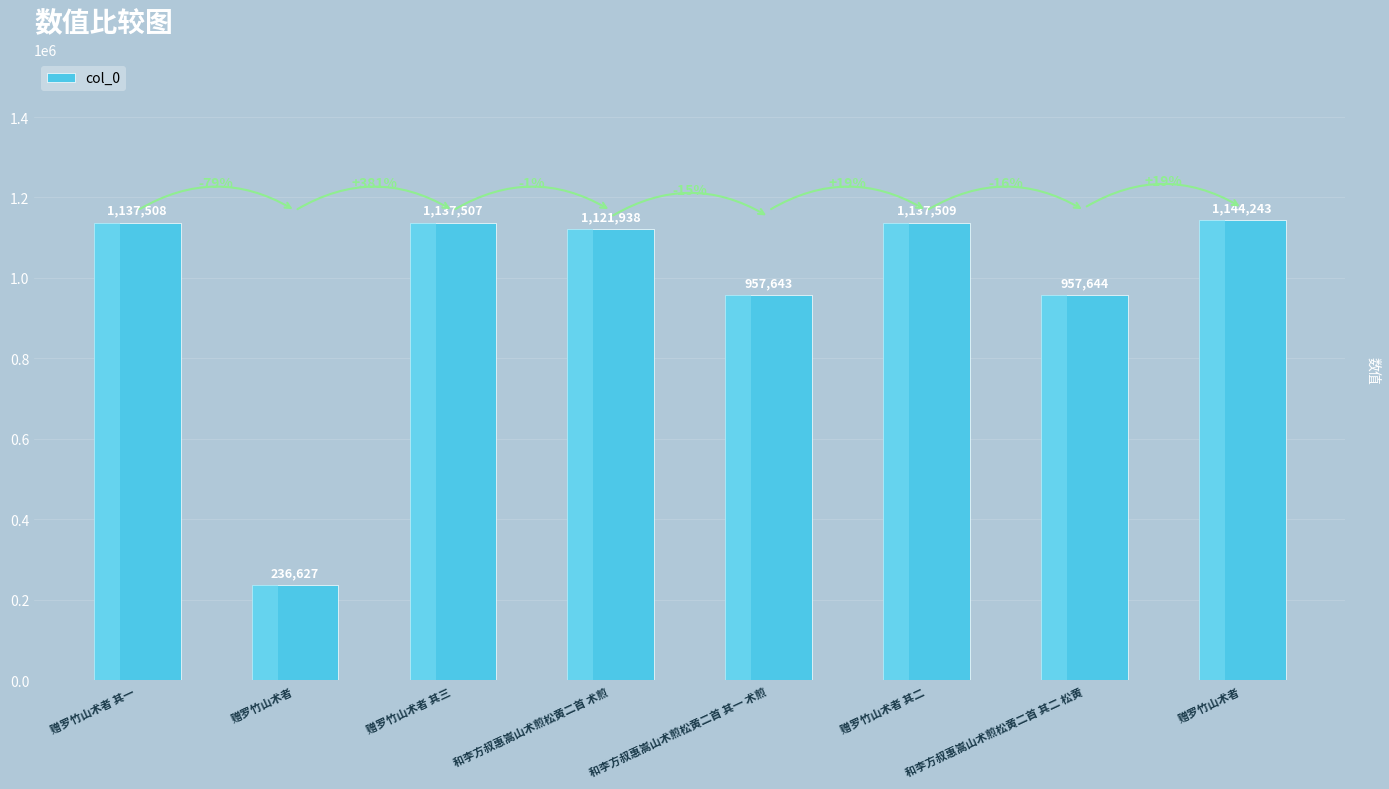

How many categories are shown in the chart?

8